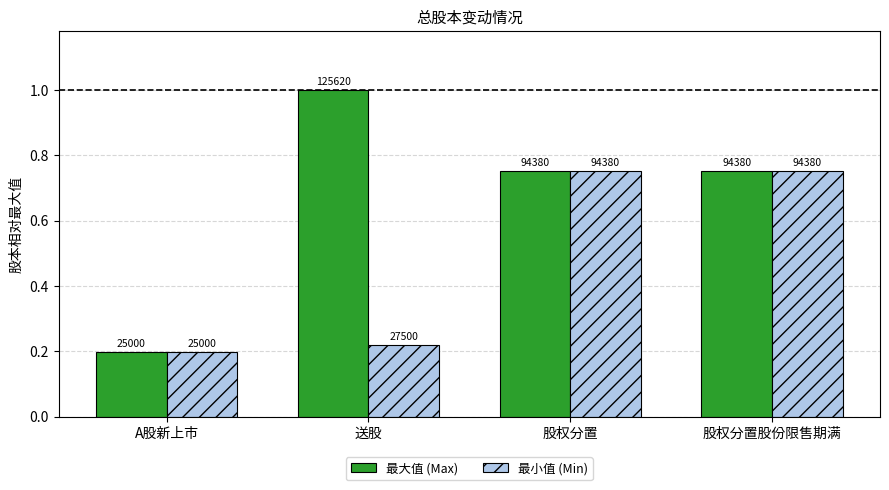

Are the bars horizontal?

No